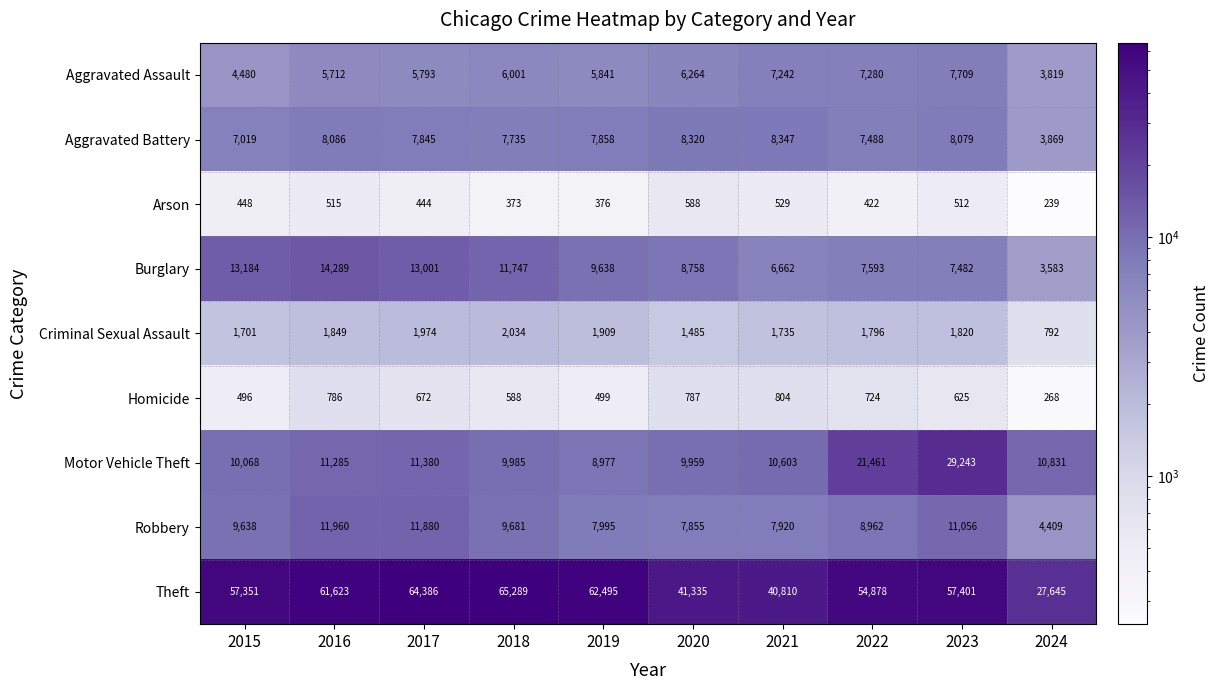

At 2020, list the series in order from smallest to largest.

Arson, Homicide, Criminal Sexual Assault, Aggravated Assault, Robbery, Aggravated Battery, Burglary, Motor Vehicle Theft, Theft